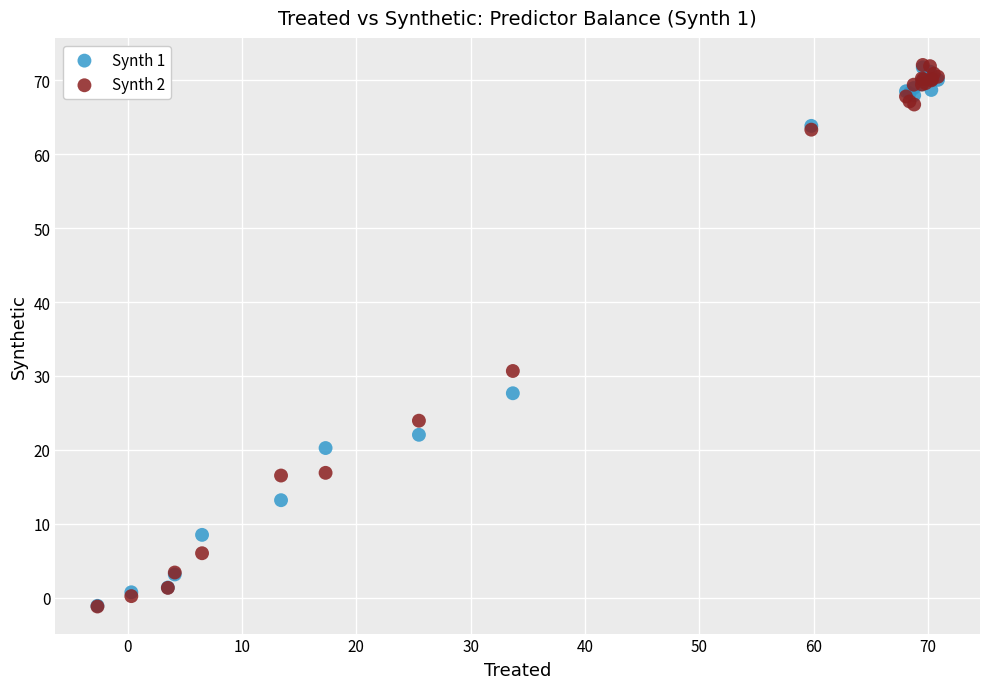

Across all series, what Y value is closest to 35?

30.7